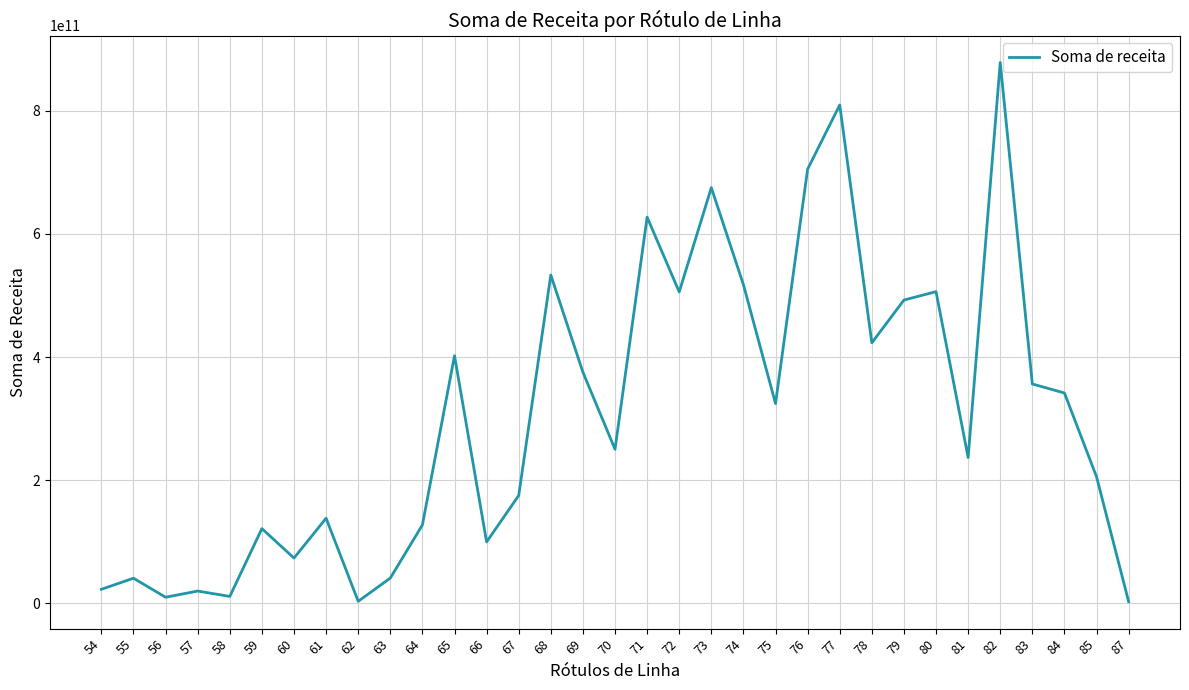

What is the greatest value displayed?

878381955400